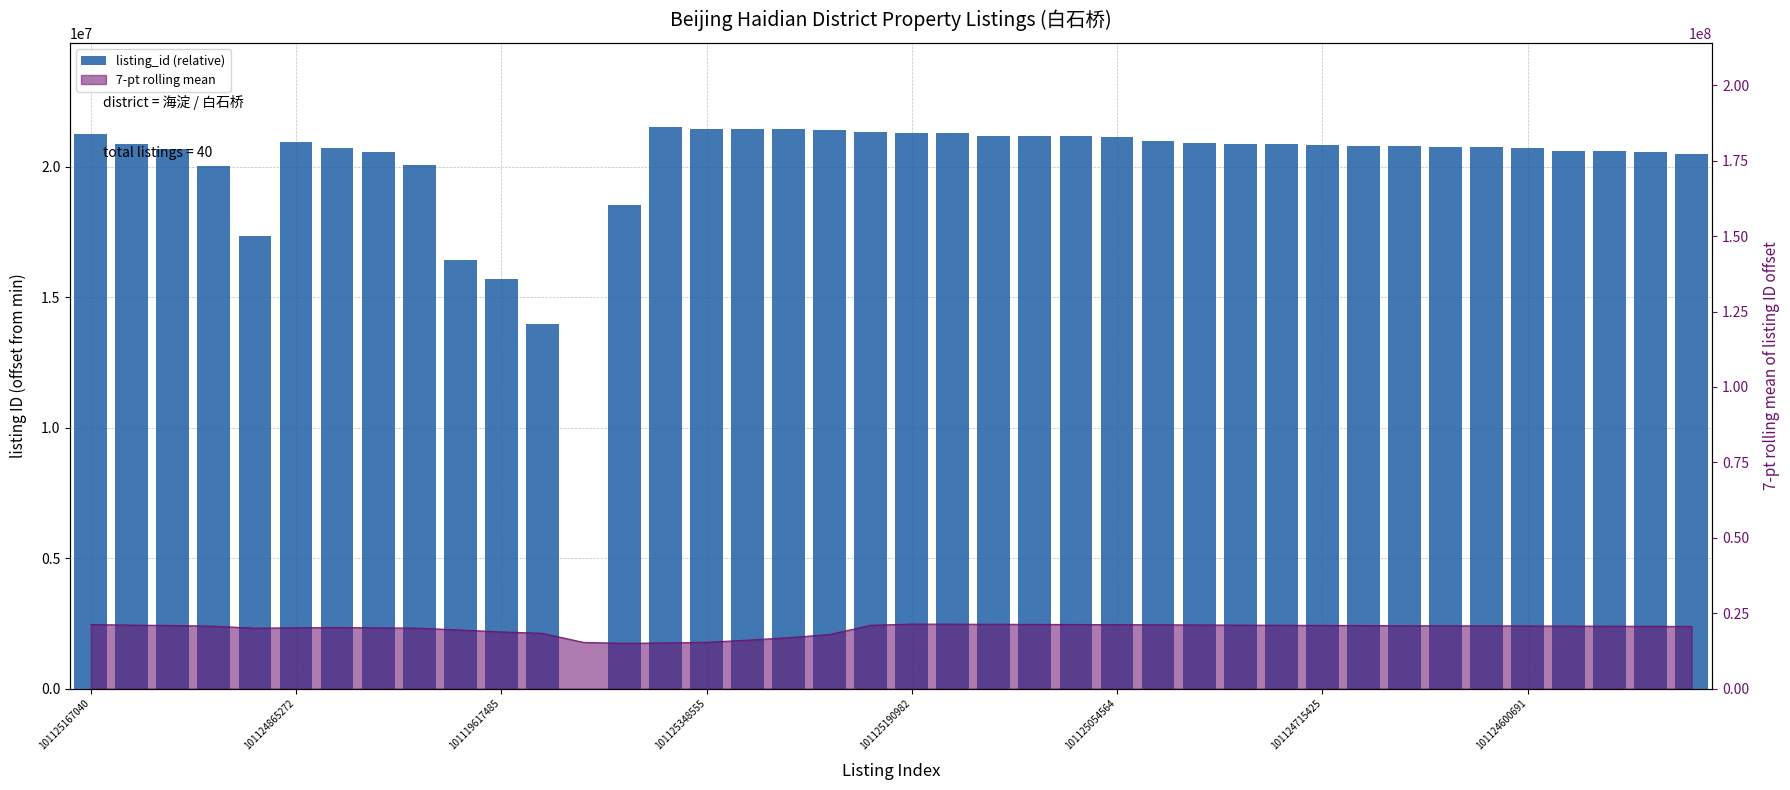

What is the change in value from 22 to 29?

-301134